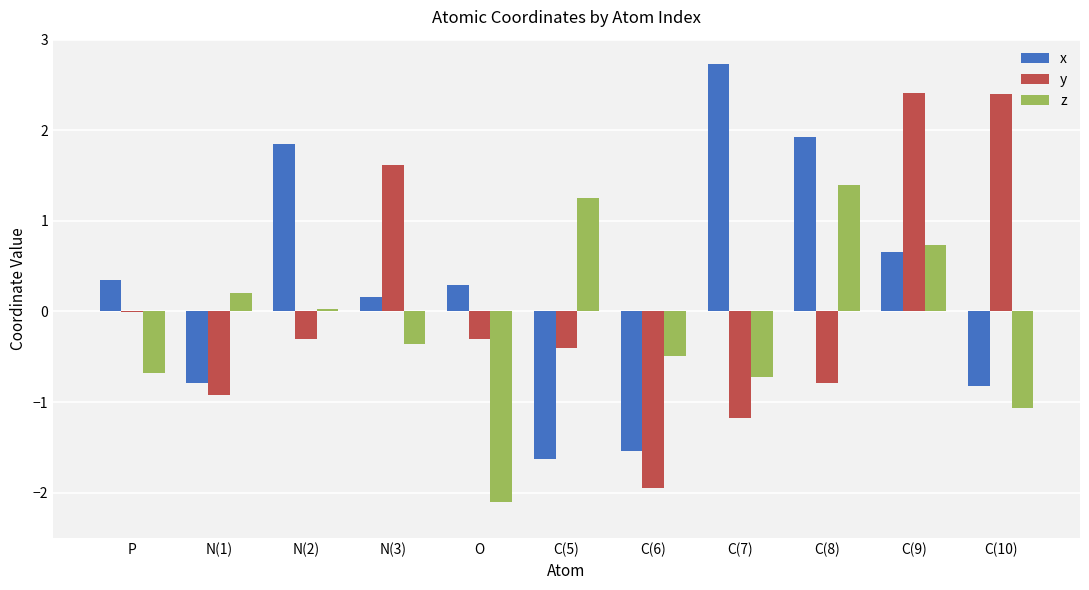

Is it true that x equals 0.8 at C(7)?

False